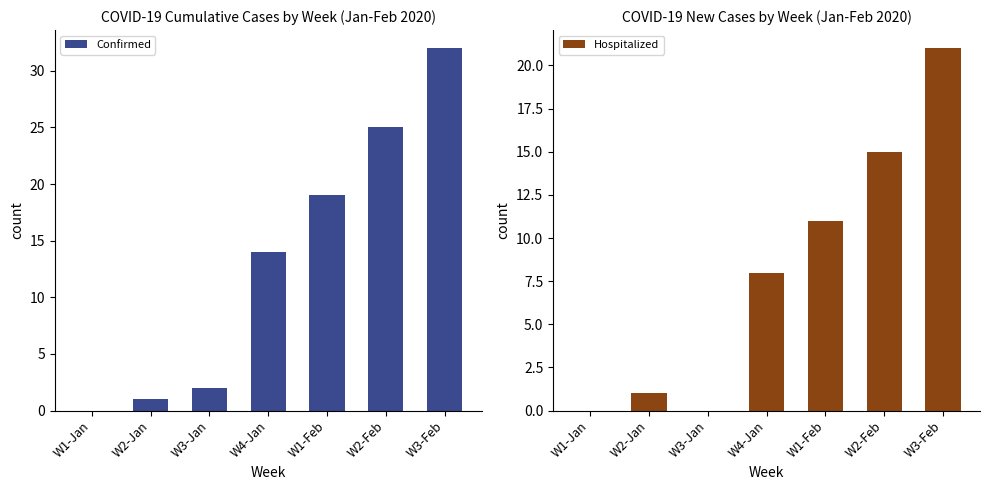

What position from the right is W3-Feb?

1